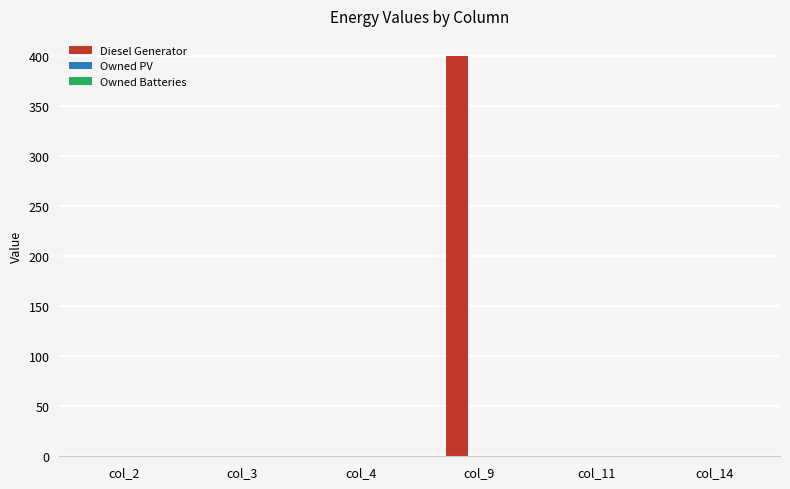

What is the sum of all values?

400